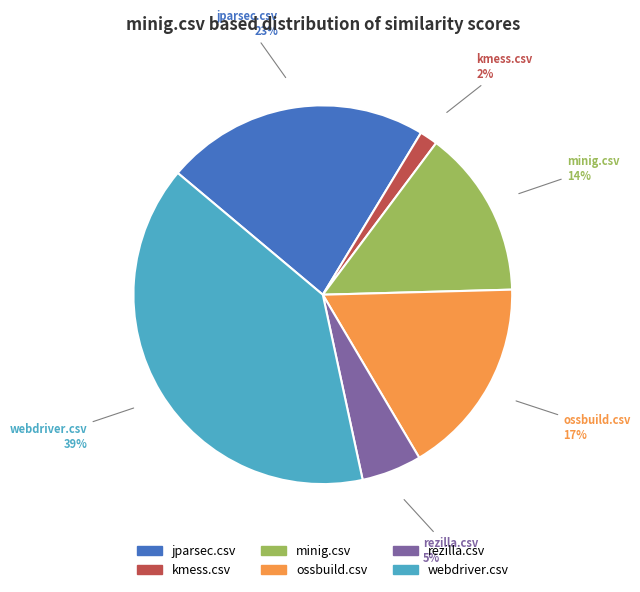

How many slices are in this pie chart?

6